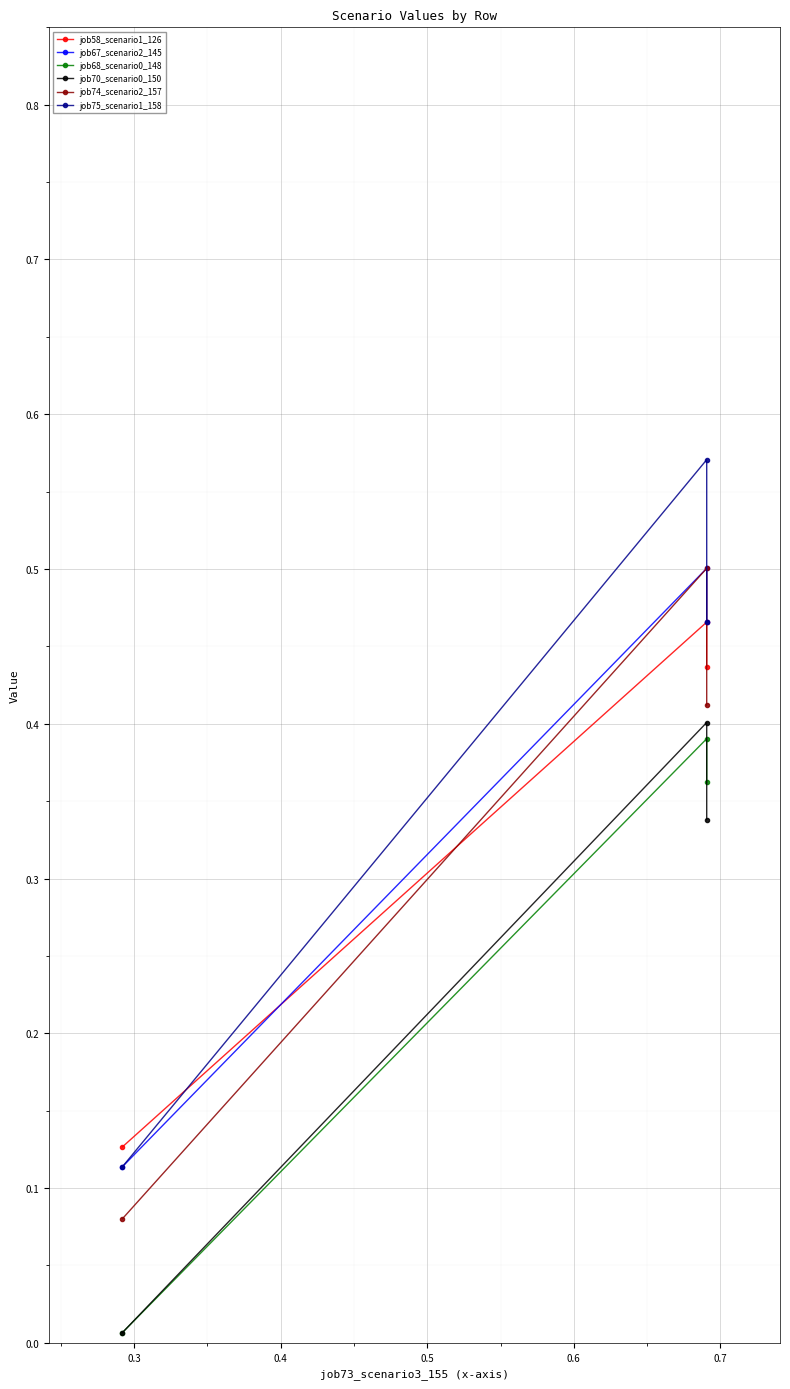

Is the value of job74_scenario2_157 at 0.3 greater than the value of job68_scenario0_148 at 0.3?

Yes